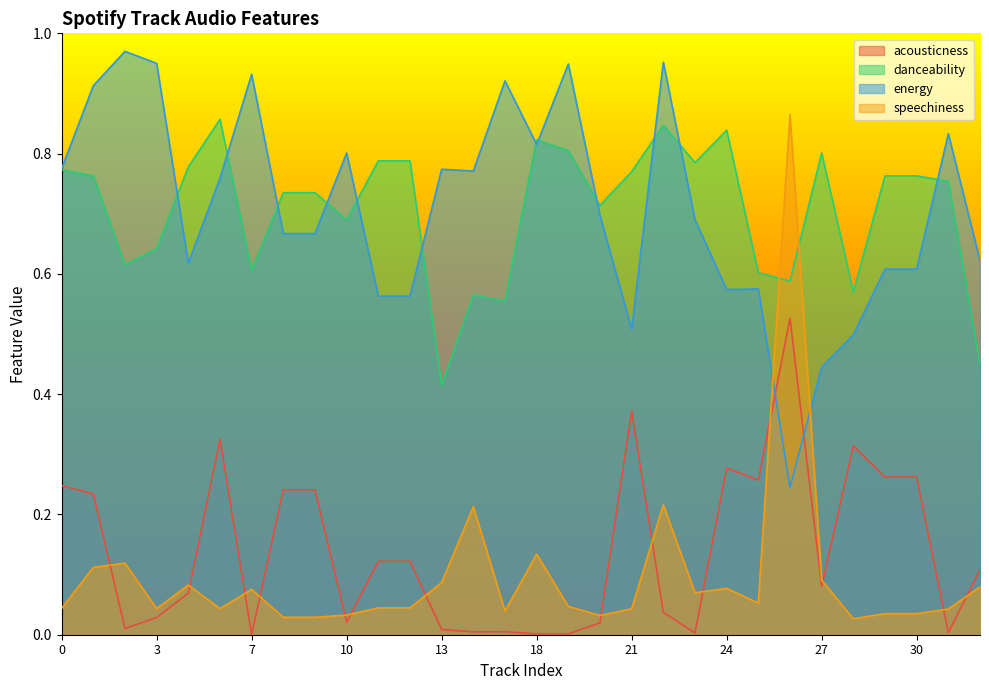

What is the value of the danceability point at the 9th from the left?

0.7